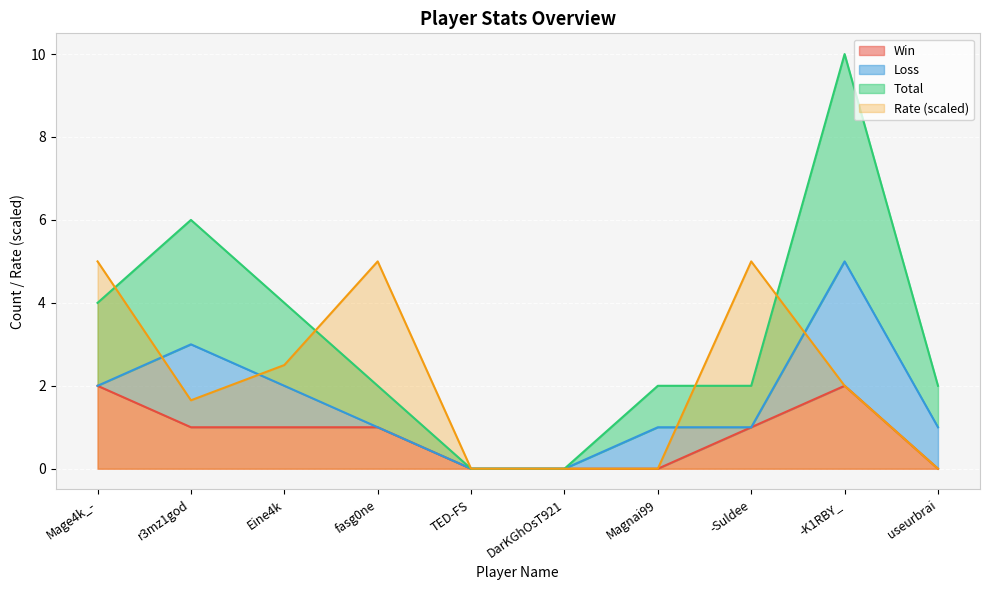

What is the label of the 9th point from the right?

r3mz1god